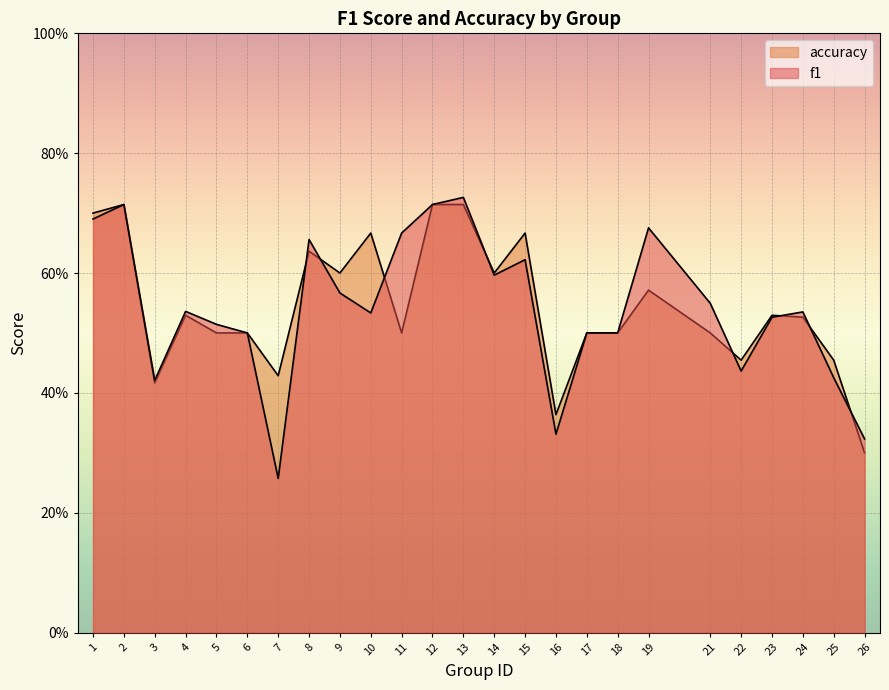

Reading right to left, list all the values displayed in this chart.

f1: 0.3	0.4	0.5	0.5	0.4	0.5	0.7	0.5	0.5	0.3	0.6	0.6	0.7	0.7	0.7	0.5	0.6	0.7	0.3	0.5	0.5	0.5	0.4	0.7	0.7
accuracy: 0.3	0.5	0.5	0.5	0.5	0.5	0.6	0.5	0.5	0.4	0.7	0.6	0.7	0.7	0.5	0.7	0.6	0.6	0.4	0.5	0.5	0.5	0.4	0.7	0.7